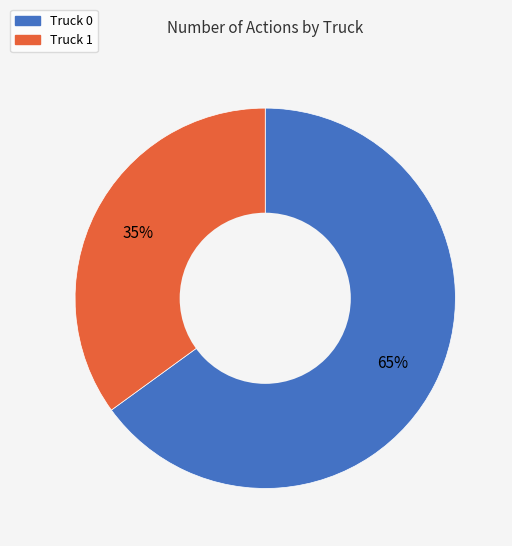

Which has a higher value, Truck 1 or Truck 0?

Truck 0